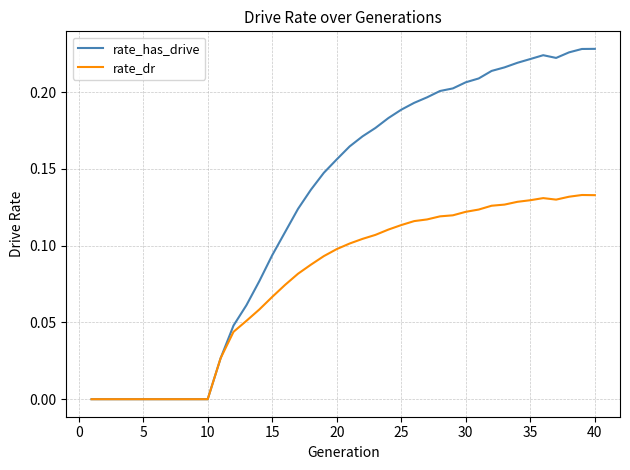

Which series has the largest range (max minus min)?

rate_has_drive